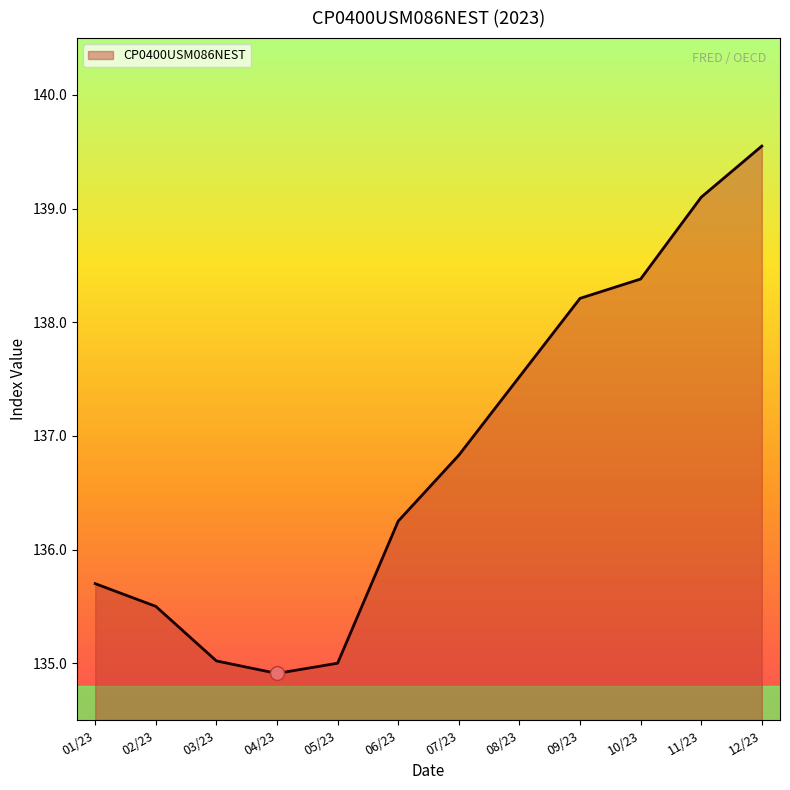

What is the greatest value displayed?

139.6